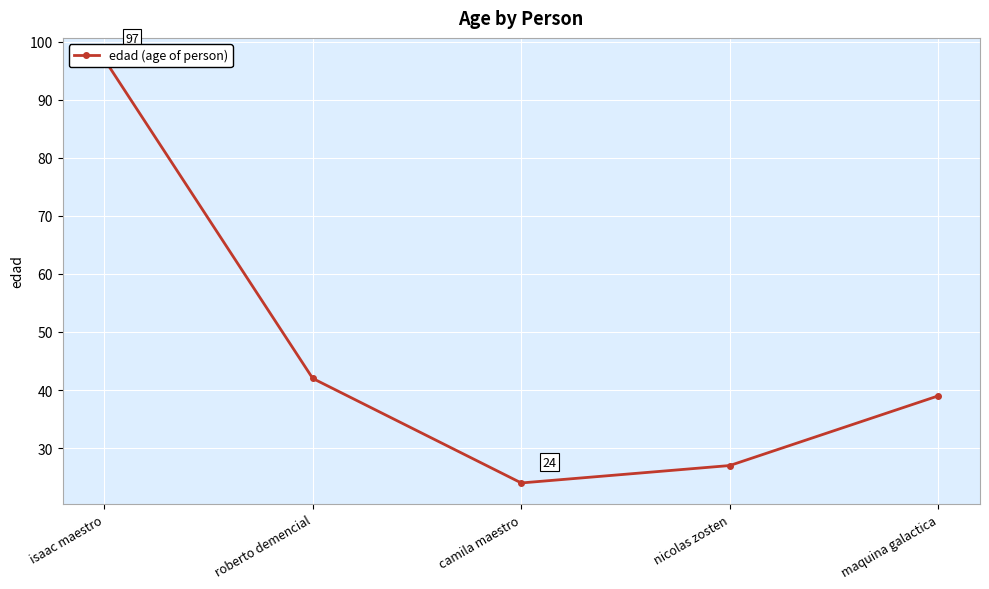

At which category does the chart reach its peak across all series?

isaac maestro